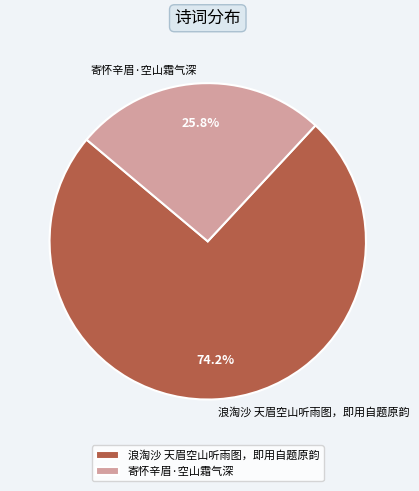

Rank the categories by value from lowest to highest.

寄怀辛眉·空山霜气深, 浪淘沙 天眉空山听雨图，即用自题原韵